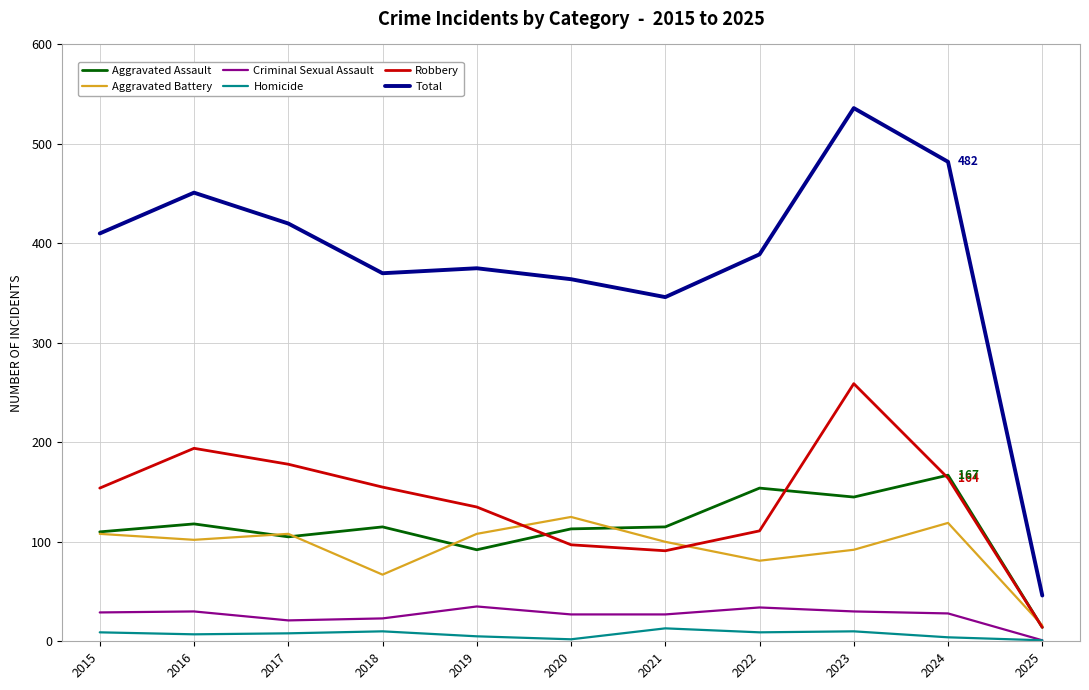

What is the difference between the maximum and minimum values in the Robbery series?

245